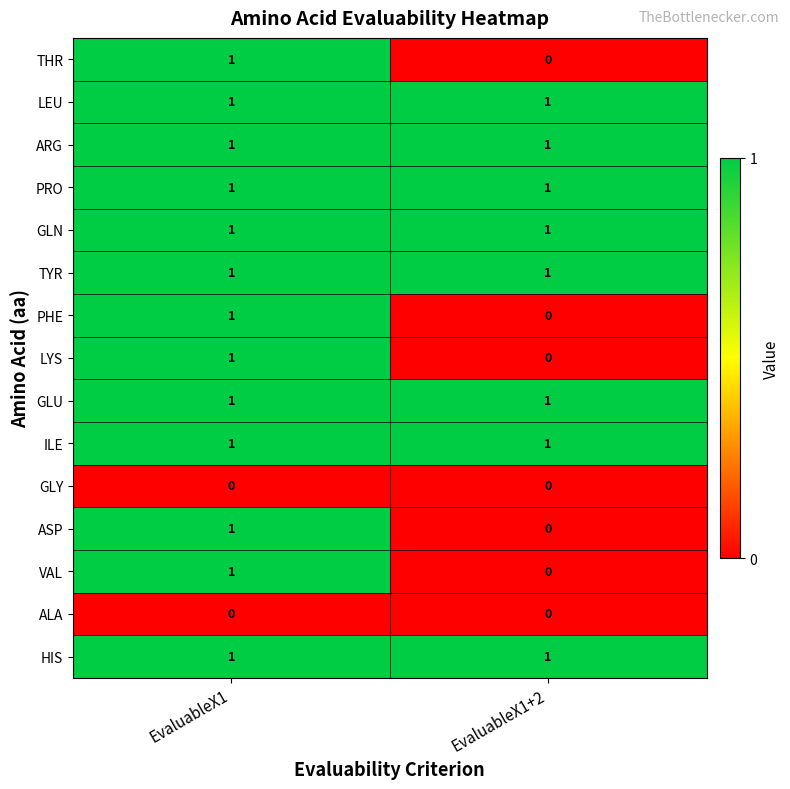

List the labels in order of LYS value, largest first.

EvaluableX1, EvaluableX1+2